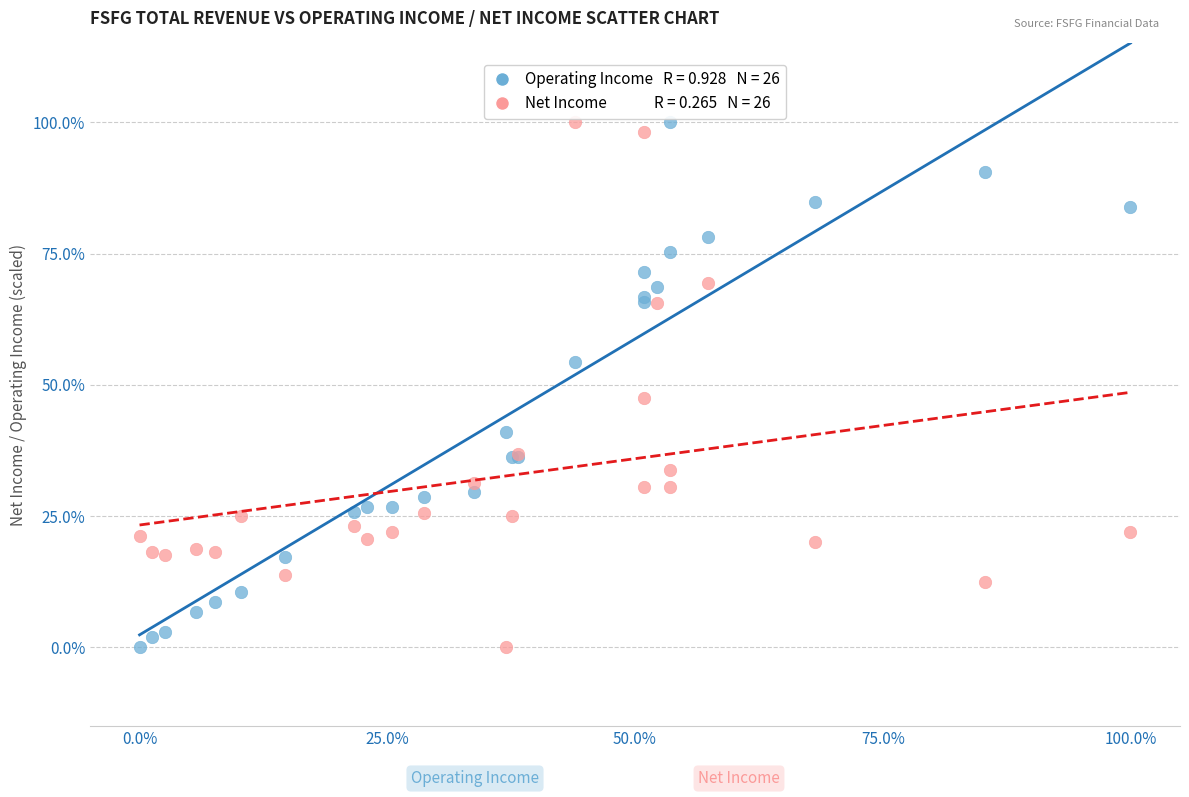

Across all series, what Y value is closest to 50?

47.5